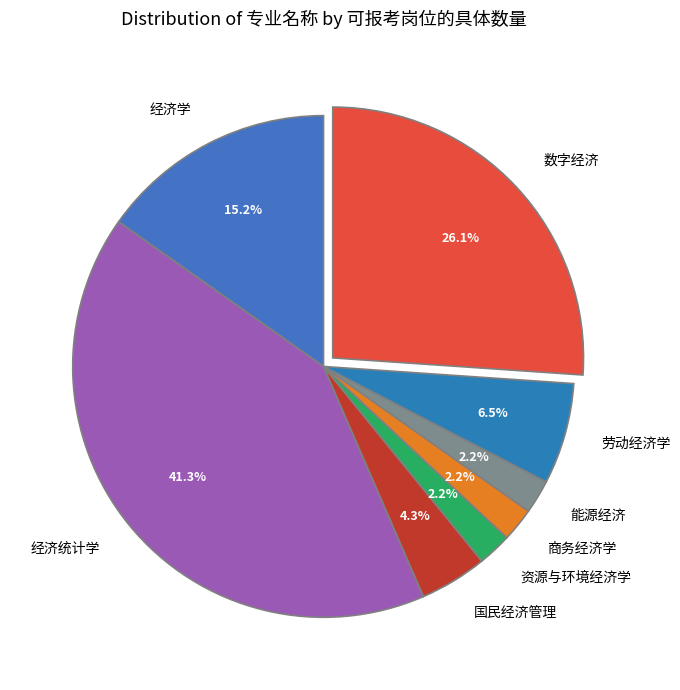

What is the ratio of the value at 商务经济学 to the value at 国民经济管理?

0.5